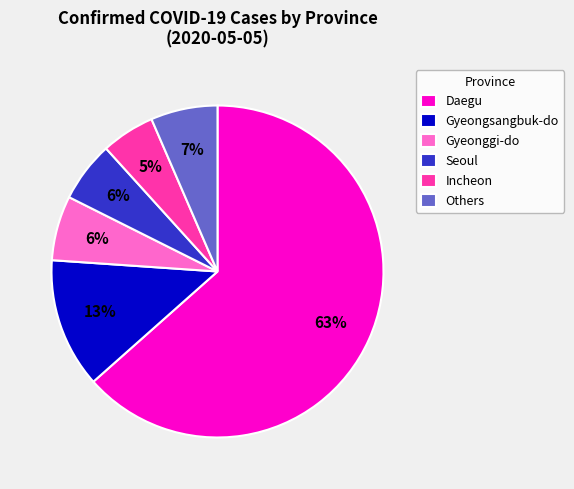

Combined, do Others and Gyeonggi-do account for over 50%?

No